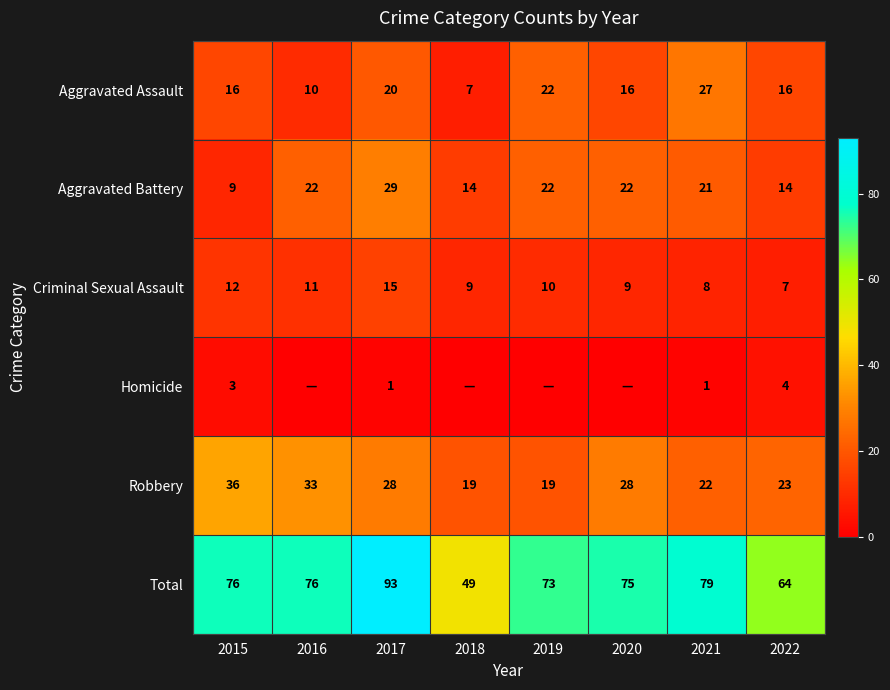

List the series in order of their peak value, highest first.

Total, Robbery, Aggravated Battery, Aggravated Assault, Criminal Sexual Assault, Homicide